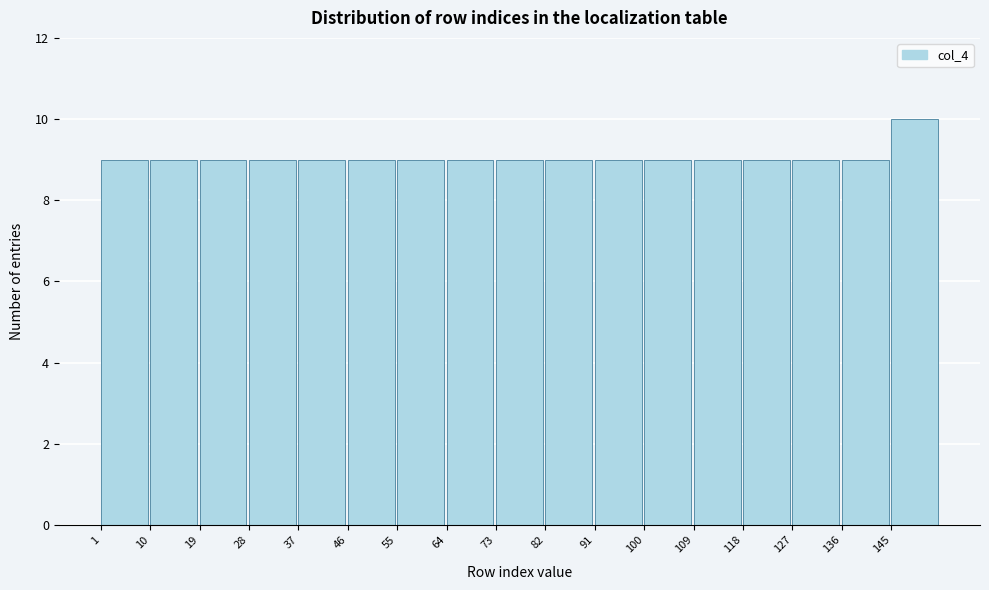

Over which range of the x-axis is the bar tallest?

145 to 154